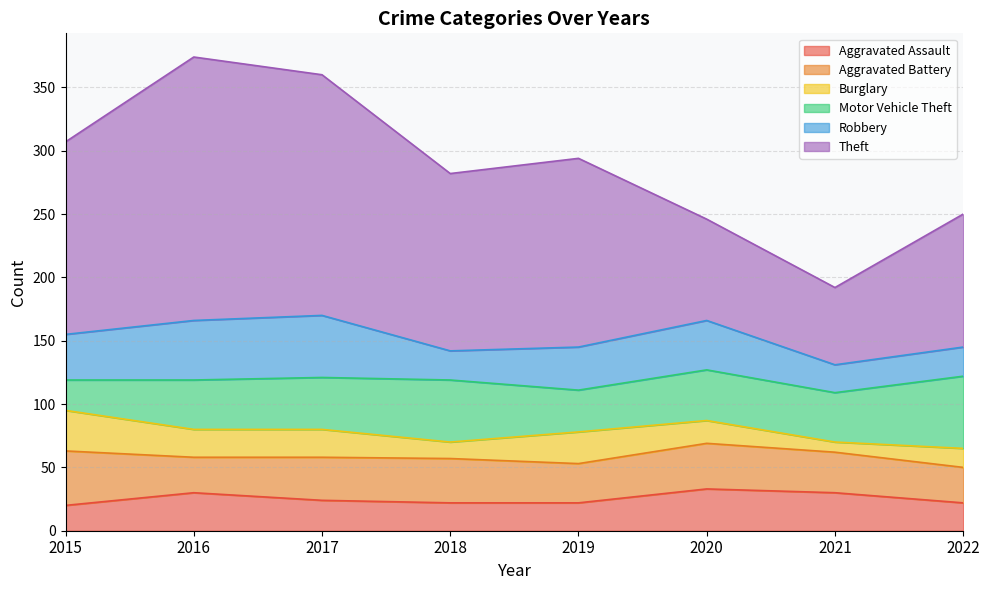

The Motor Vehicle Theft series shows 33 at 2019. True or false?

True